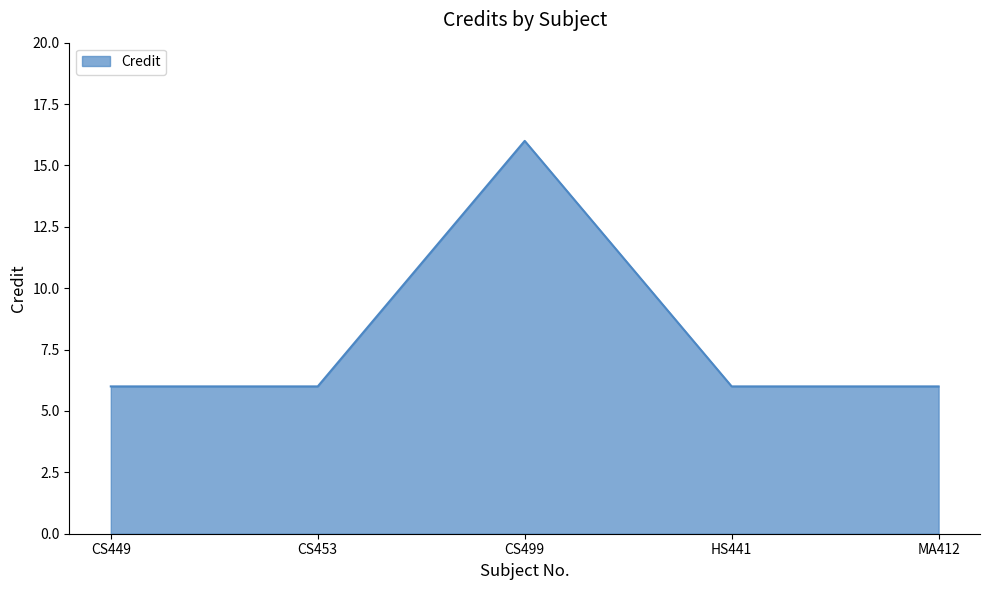

What is the ratio of the value at CS449 to the value at MA412?

1.0